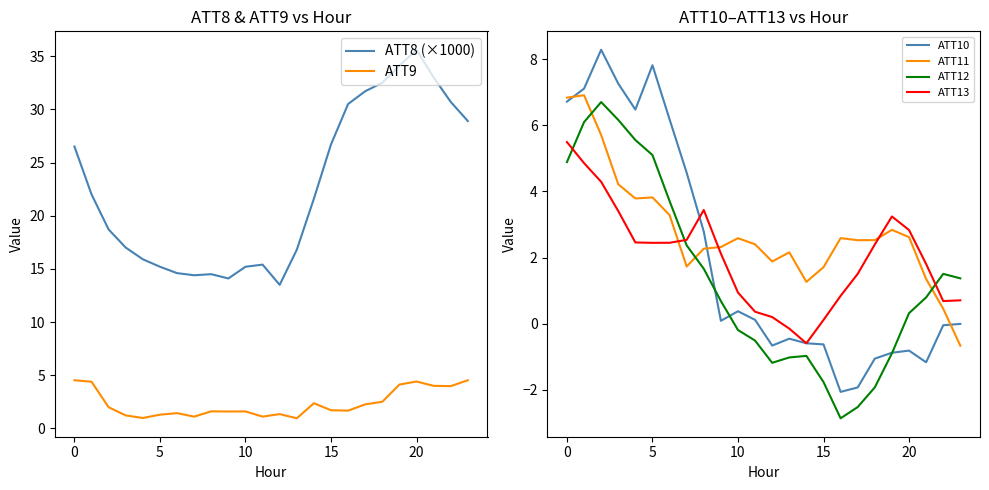

At which label does ATT9 reach its peak?

23